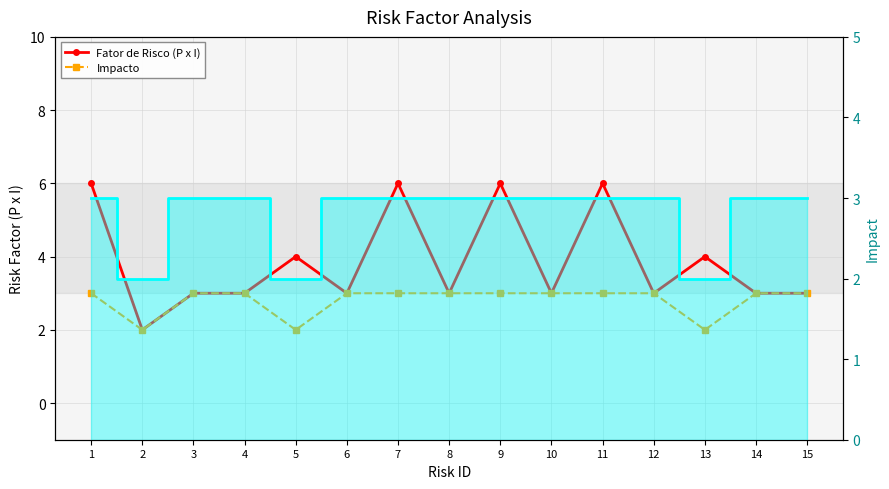

Is the value of Fator de Risco (P x I) at 8 greater than the value of Impacto at 6?

No